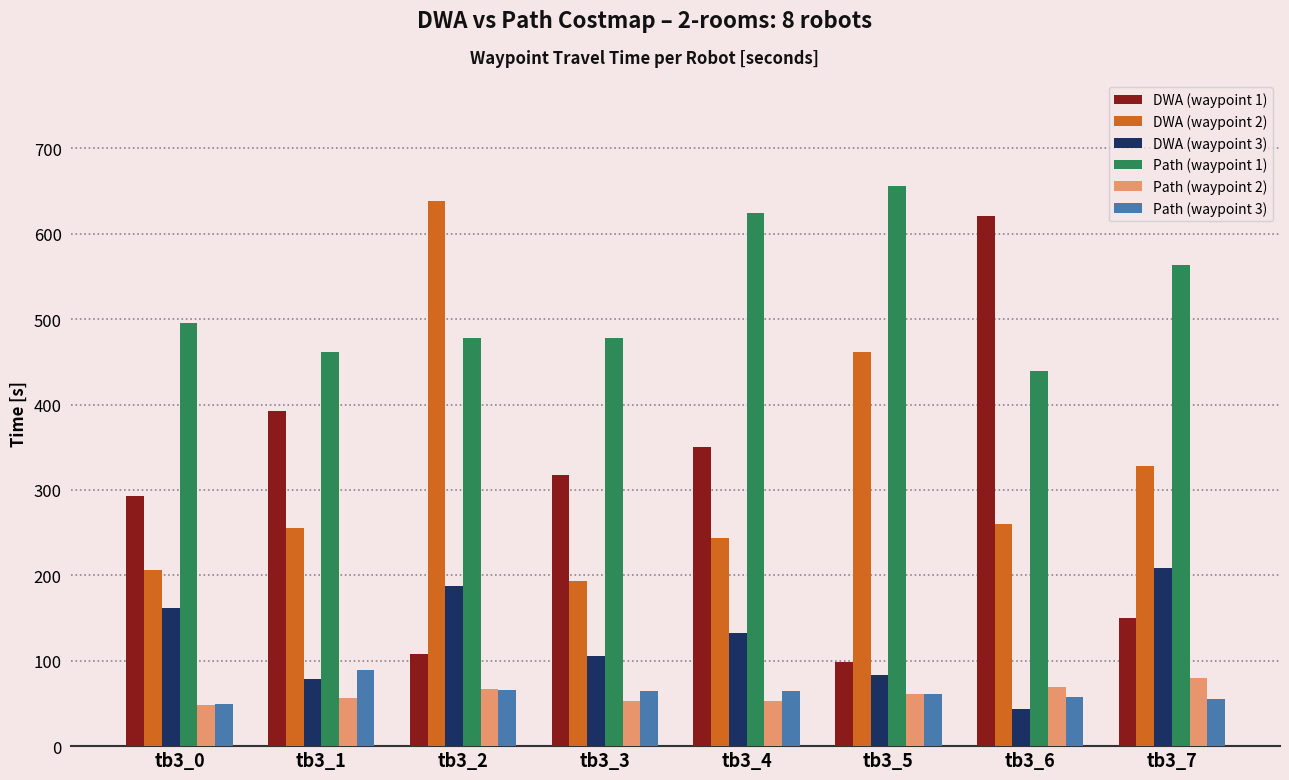

At which category does the chart reach its peak across all series?

tb3_5